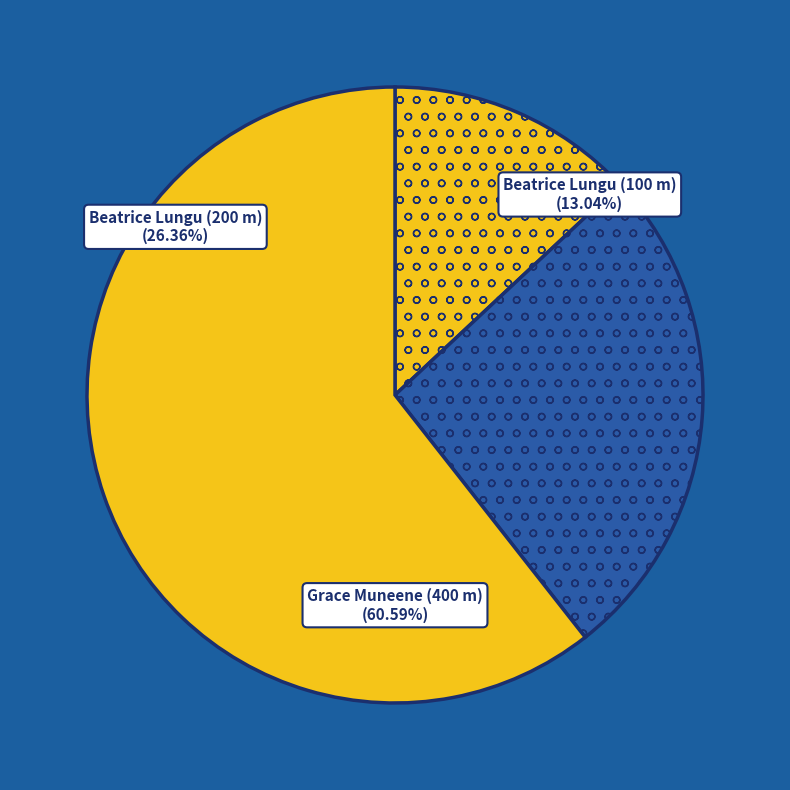

To the nearest percent, what is the difference between the largest and smallest slice percentages?

48%